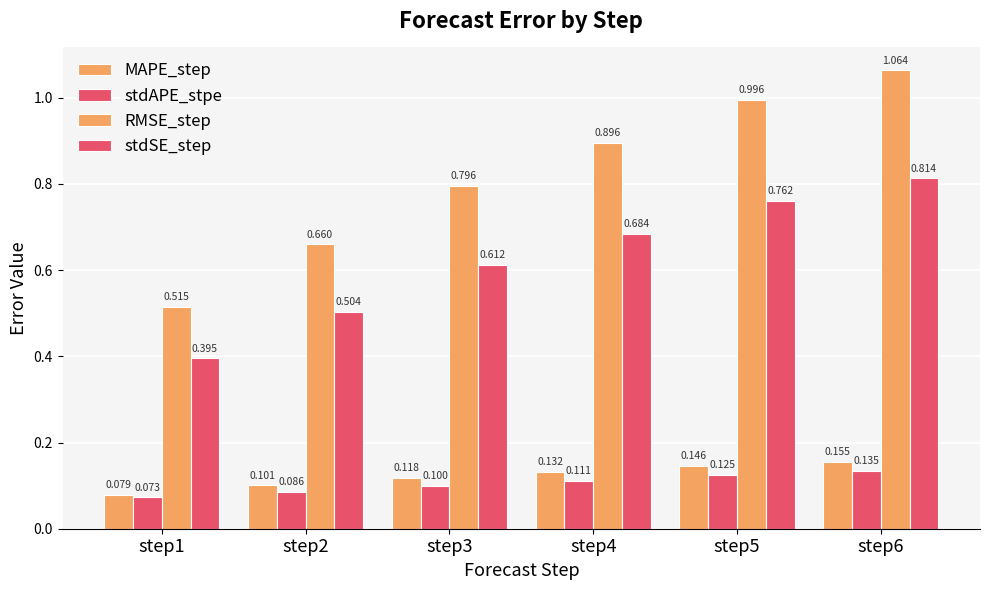

What is the difference between the maximum and minimum values in the stdSE_step series?

0.4